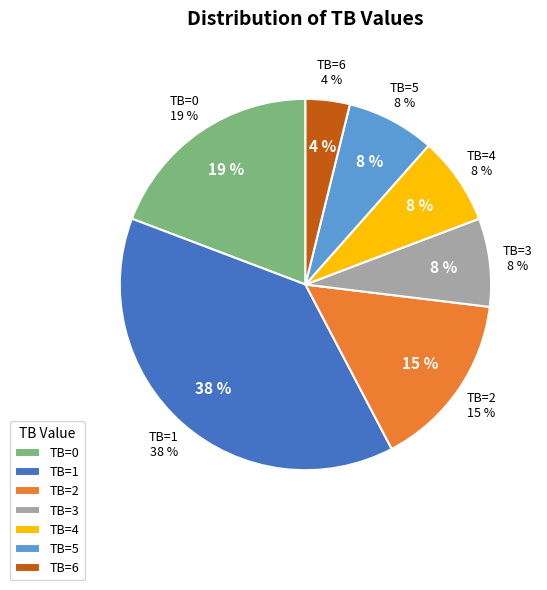

Is 18 the majority of the pie?

No